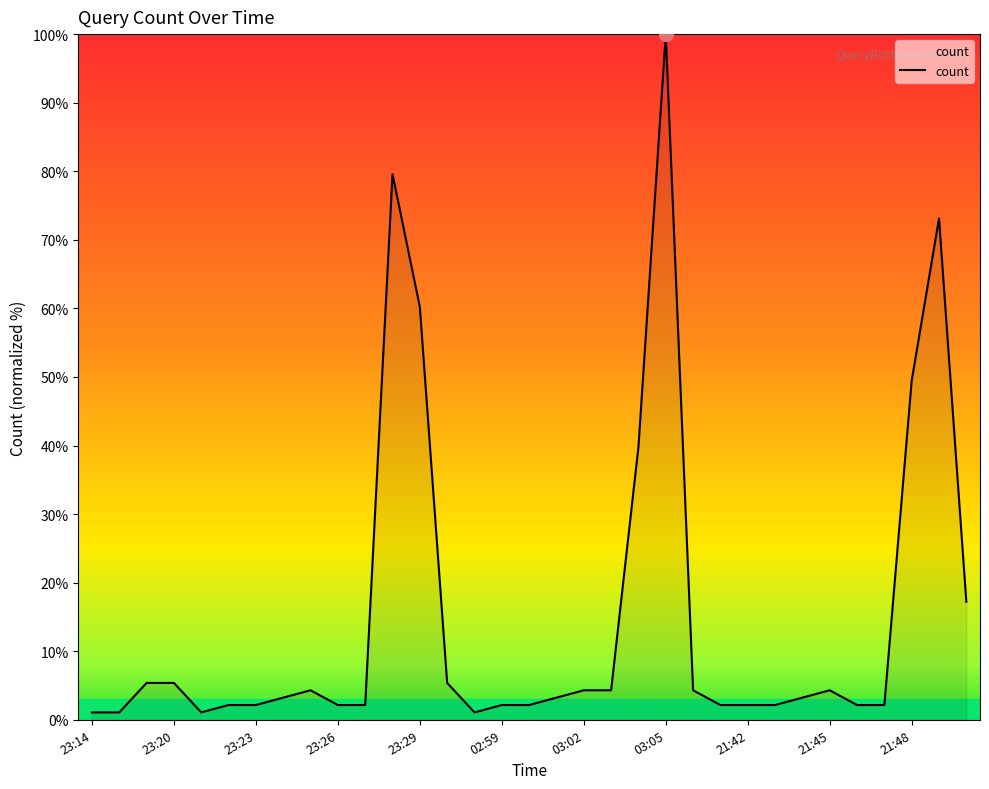

What is the difference between the maximum and minimum values?

98.9